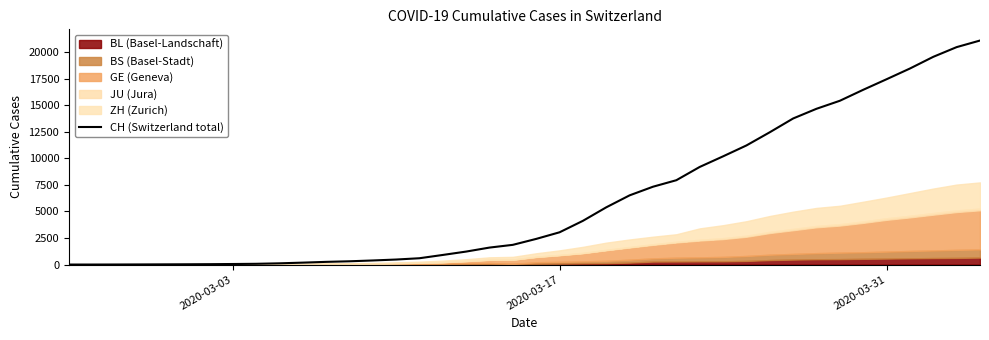

What is the highest value of the CH (Switzerland total) series?

21085